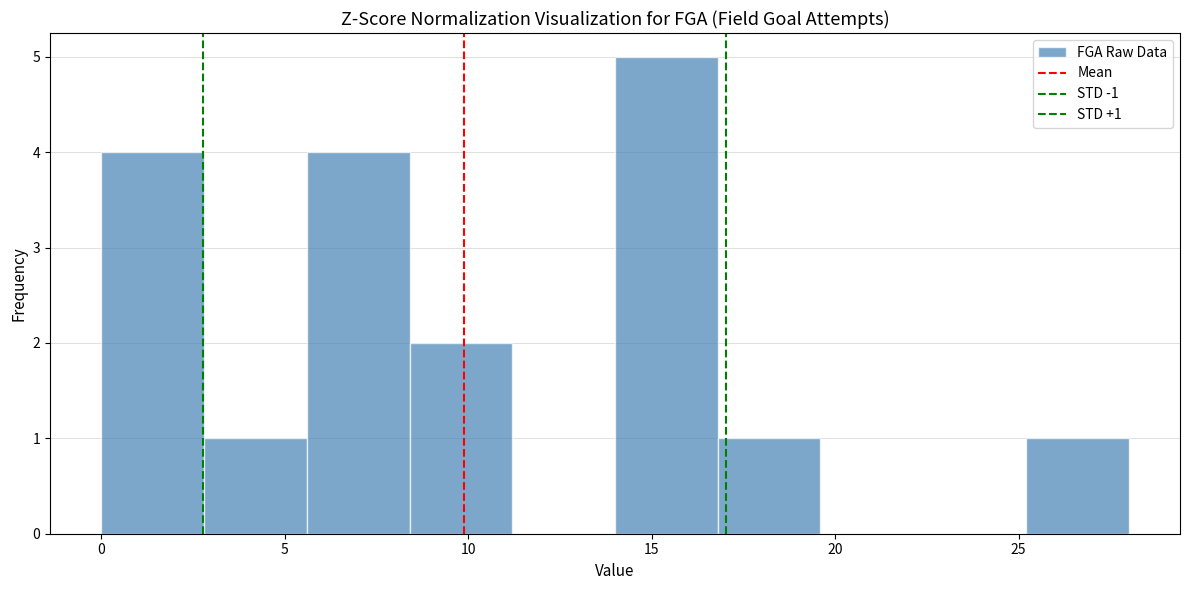

Which range on the x-axis has the tallest bar?

14.0 to 16.8